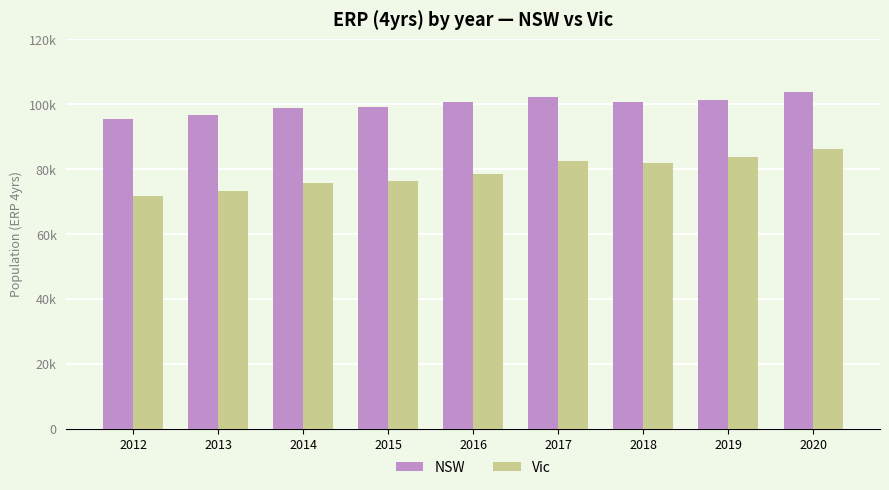

List the labels in order of Vic value, largest first.

2020, 2019, 2017, 2018, 2016, 2015, 2014, 2013, 2012